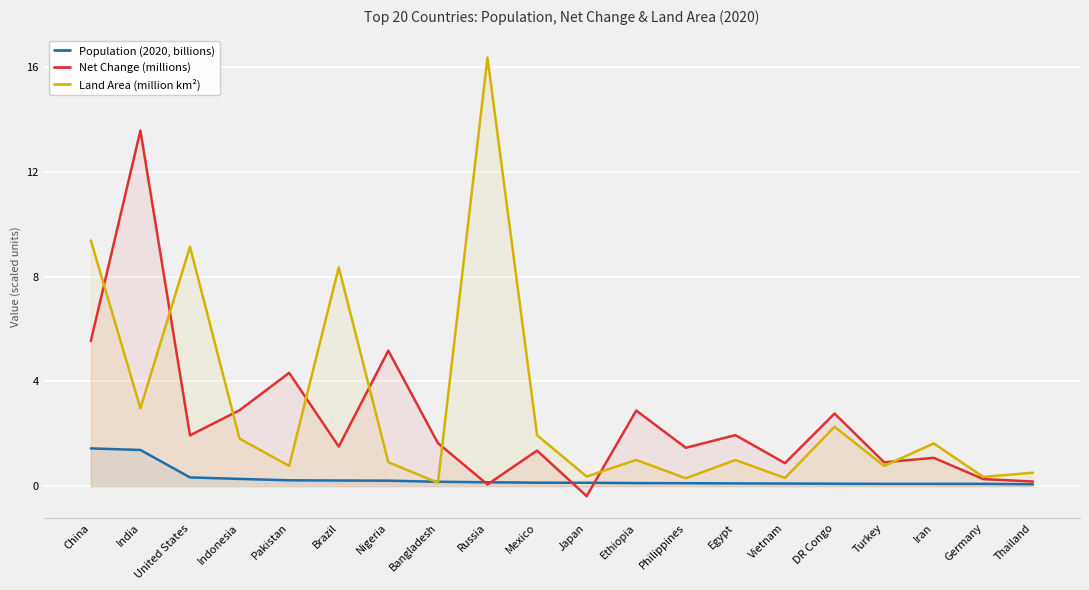

At which category does Net Change (millions) reach its first local peak?

India